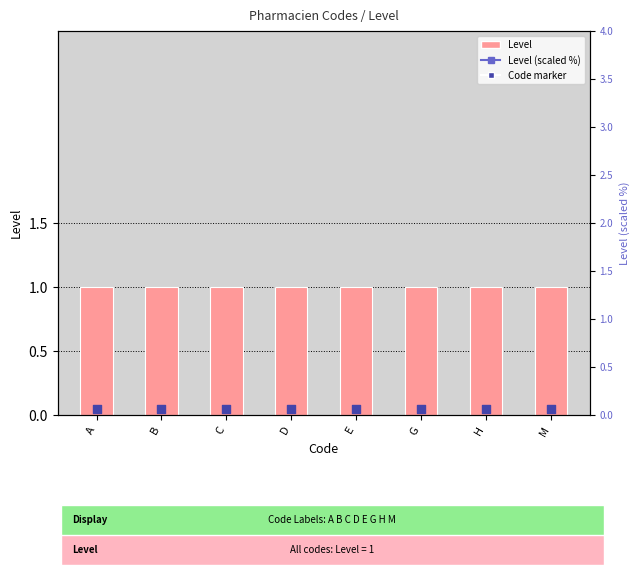

At which category is the sum across all series the highest?

A